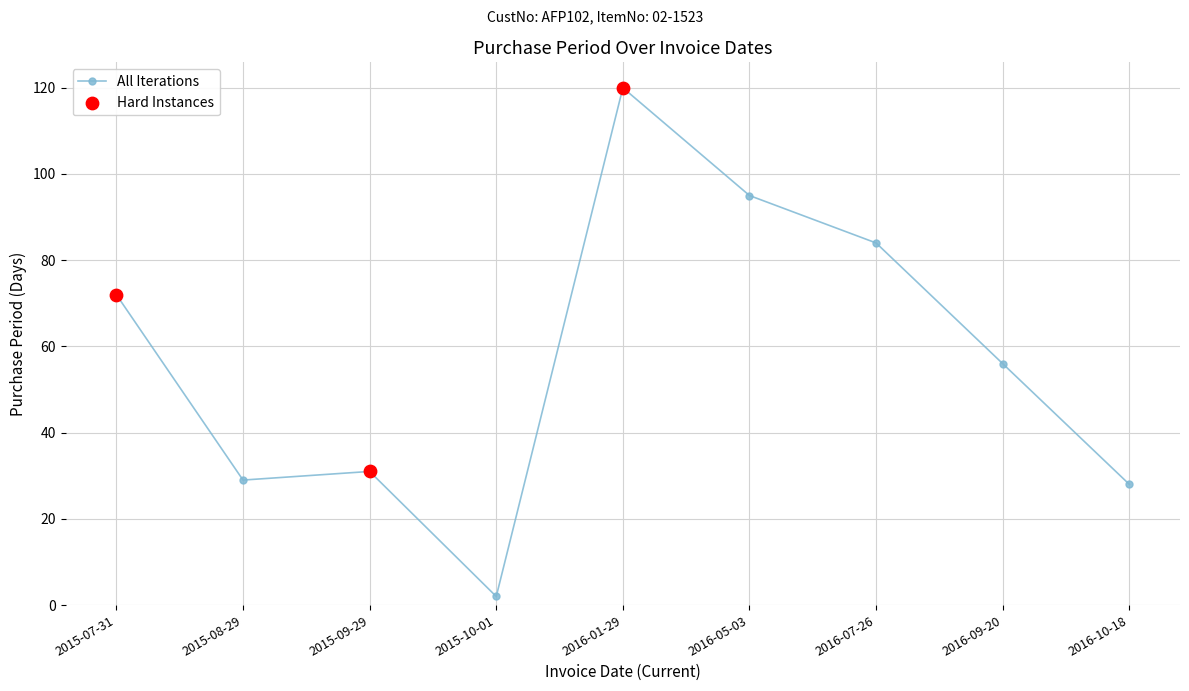

Approximately how many times larger is the value at 2016-01-29 compared to 2015-08-29?

4.1